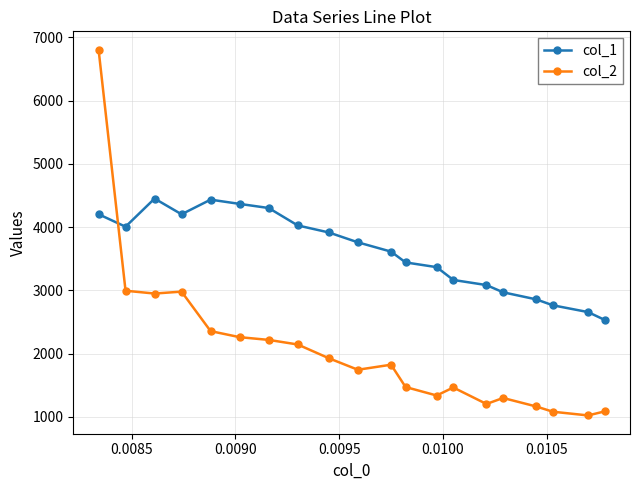

What is the difference between the maximum and second lowest values in the col_1 series?

1795.6